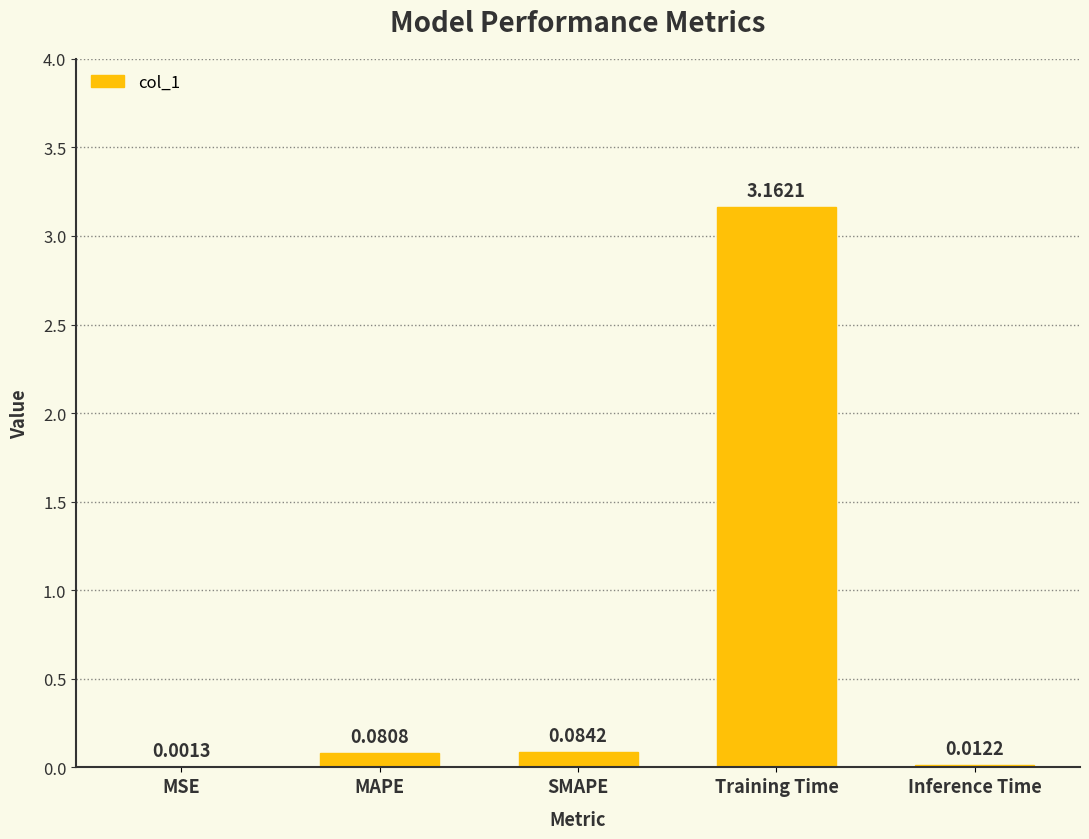

Which has a higher value, Inference Time or MSE?

Inference Time